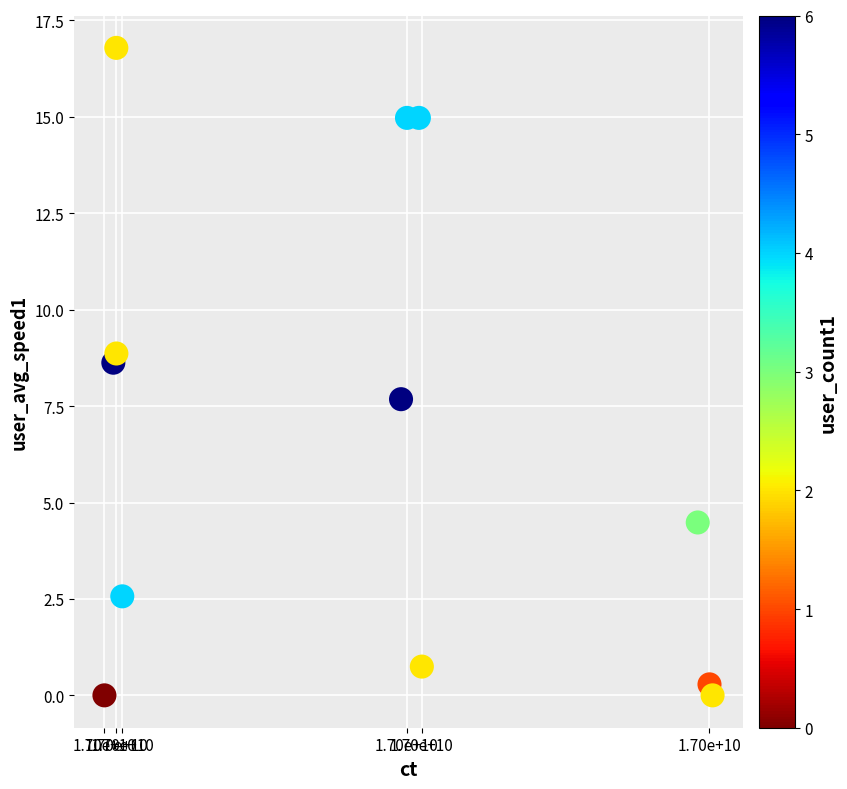

What is the range of X values (max minus min)?

20504.0